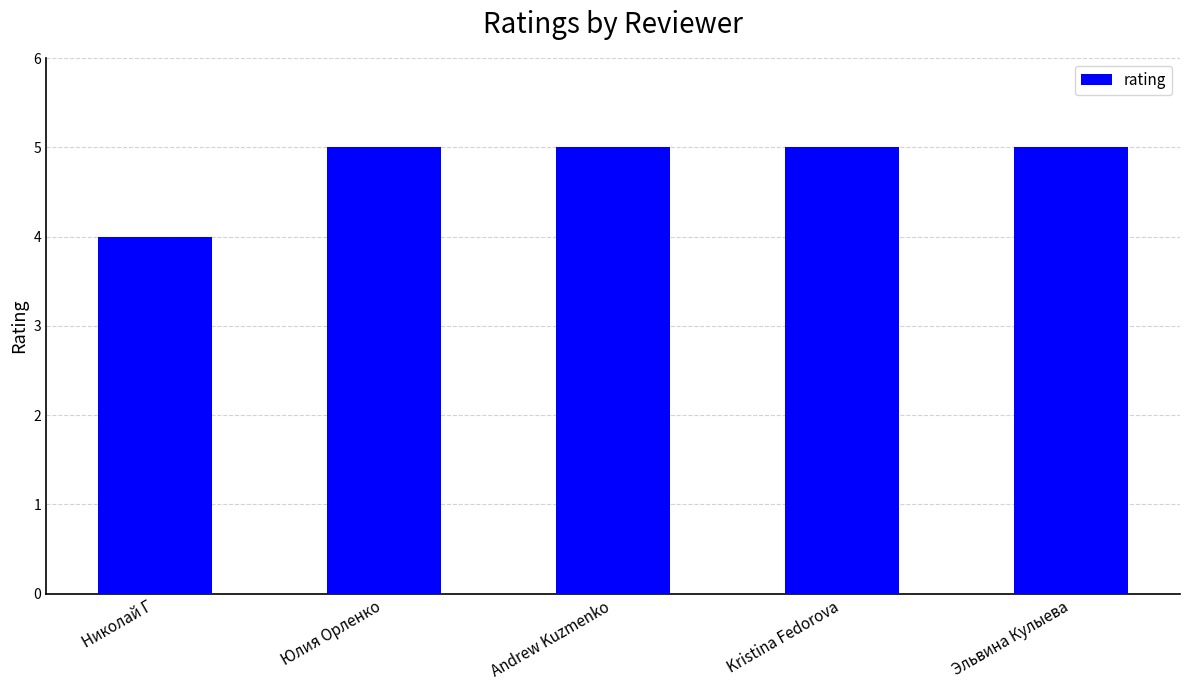

What is the difference between the maximum and minimum values?

1